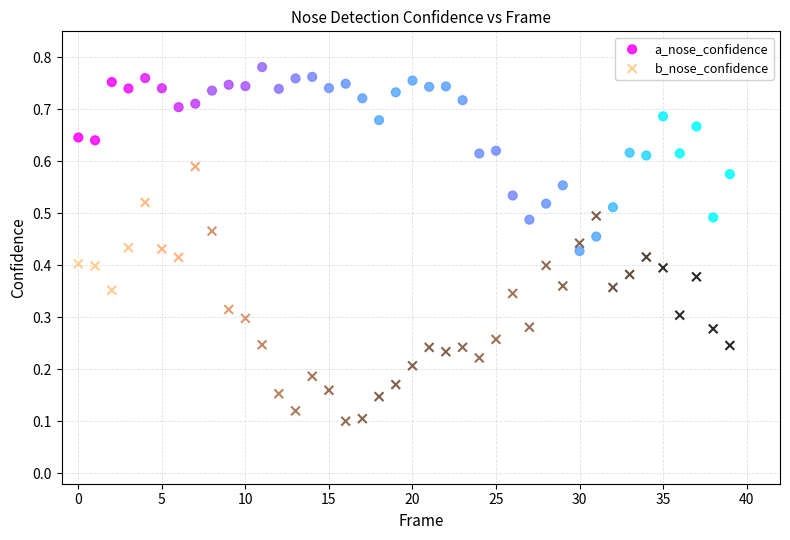

Which series reaches the maximum Y coordinate?

a_nose_confidence